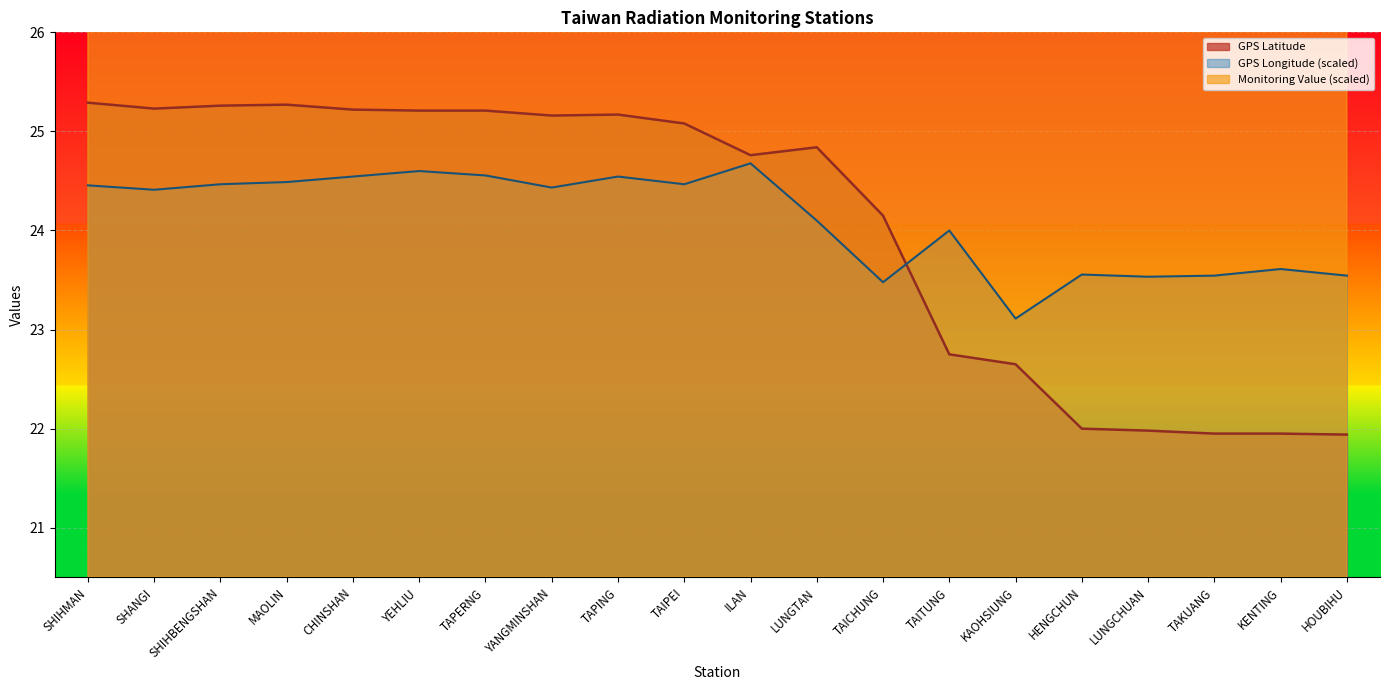

What is the label of the 18th point from the left?

TAKUANG